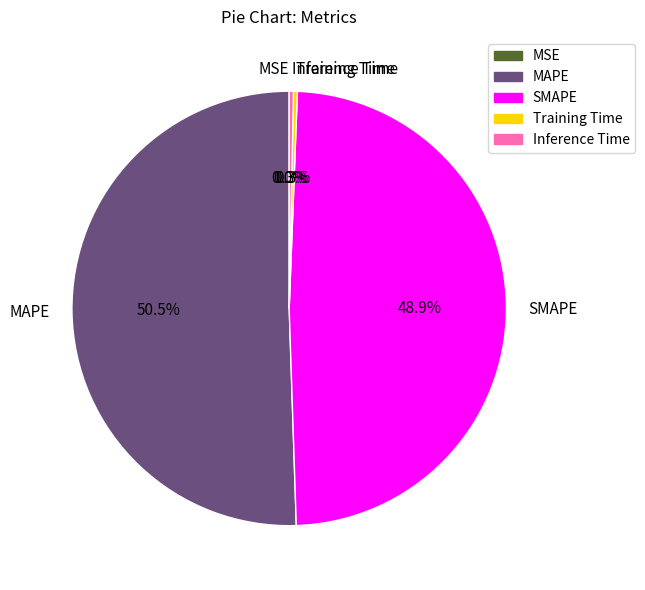

Does SMAPE account for over 50% of the chart?

No